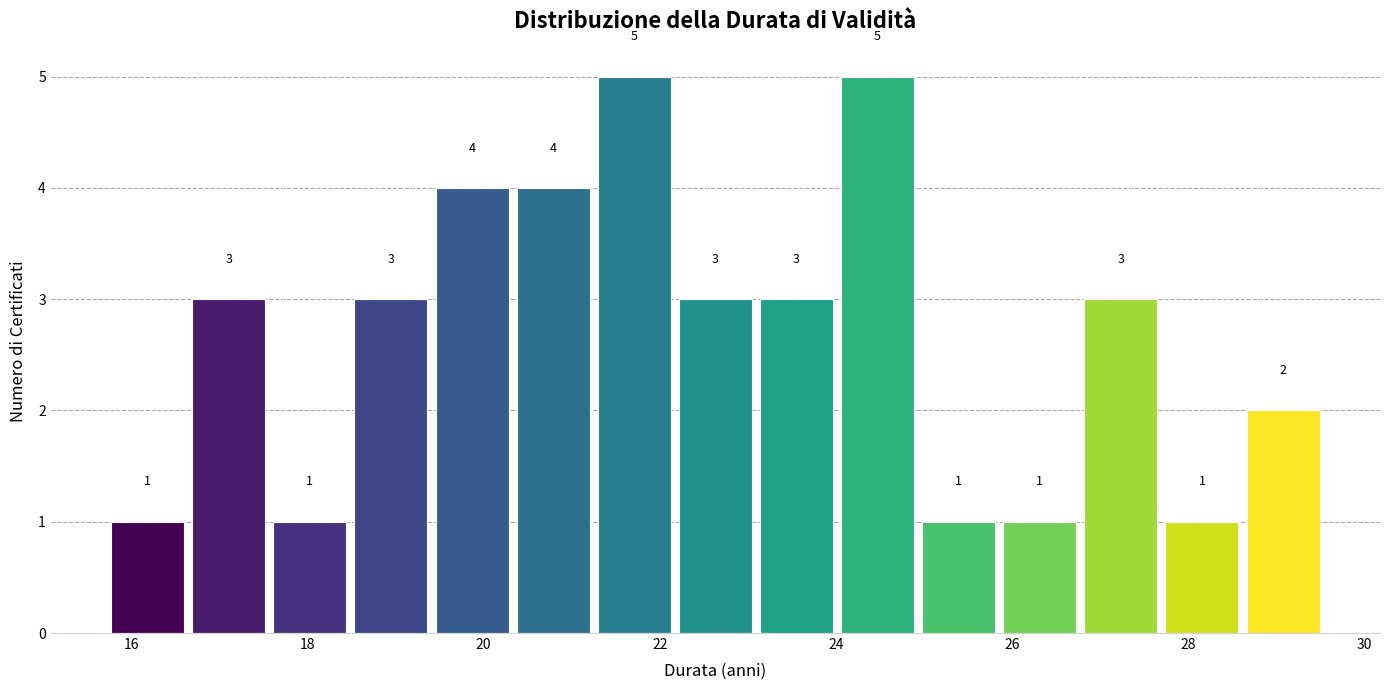

What is the height of the bar covering 18.4 to 19.4 on the x-axis? The bar edges are not printed on the chart, so give them approximately, as read against the axis.

3